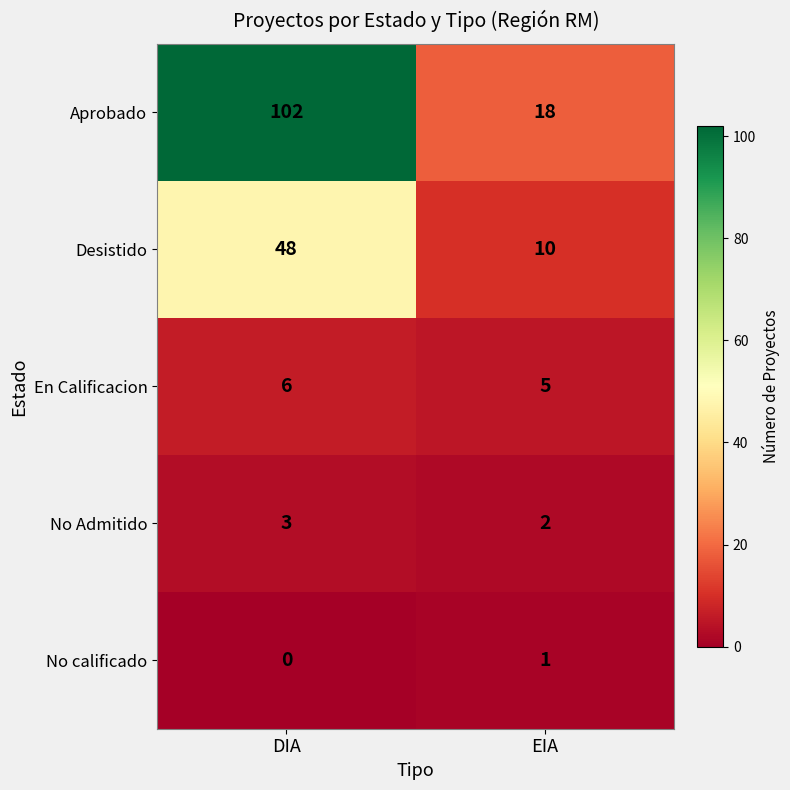

Which series has the largest range (max minus min)?

Aprobado